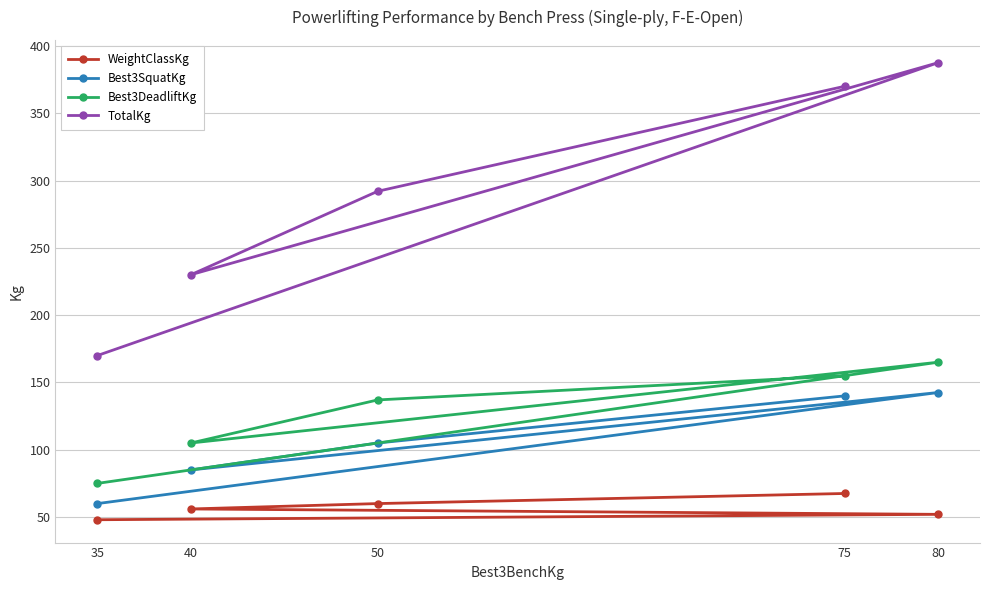

Which category has the lowest value in the WeightClassKg series?

35